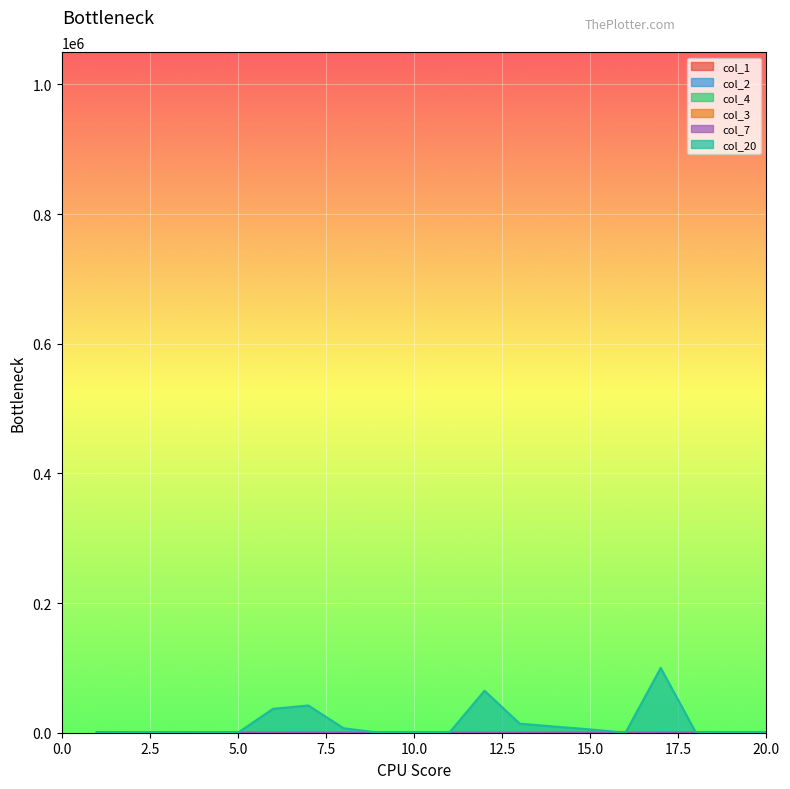

How many series are shown in this chart?

6